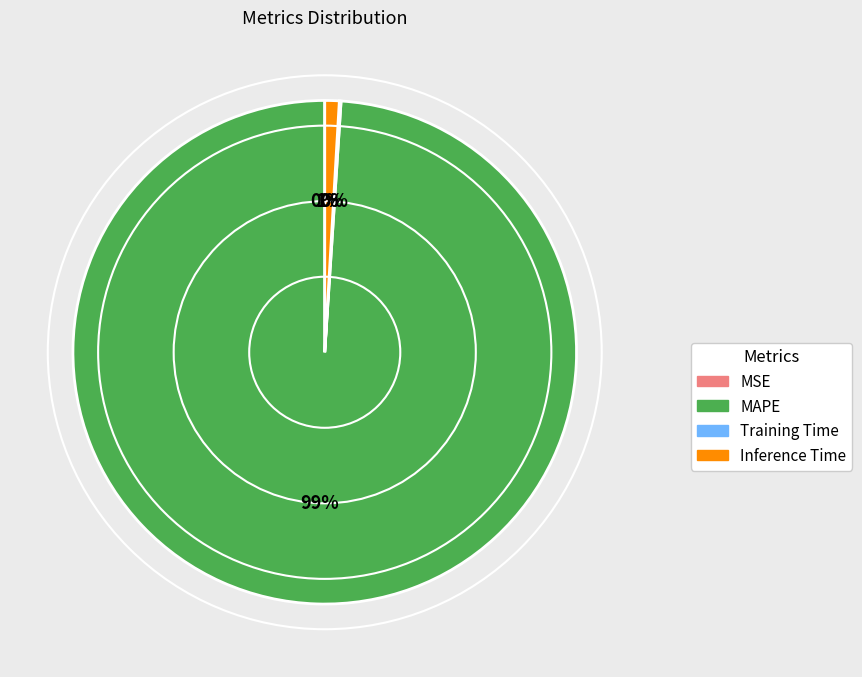

Which category has the biggest portion of the pie?

MAPE